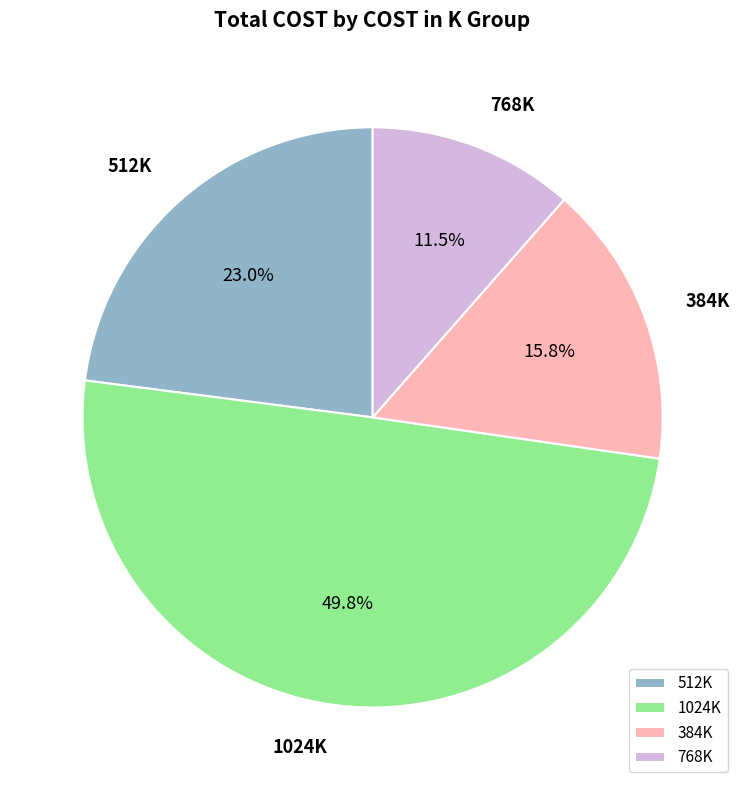

Rank the categories by value from highest to lowest.

1024K, 512K, 384K, 768K